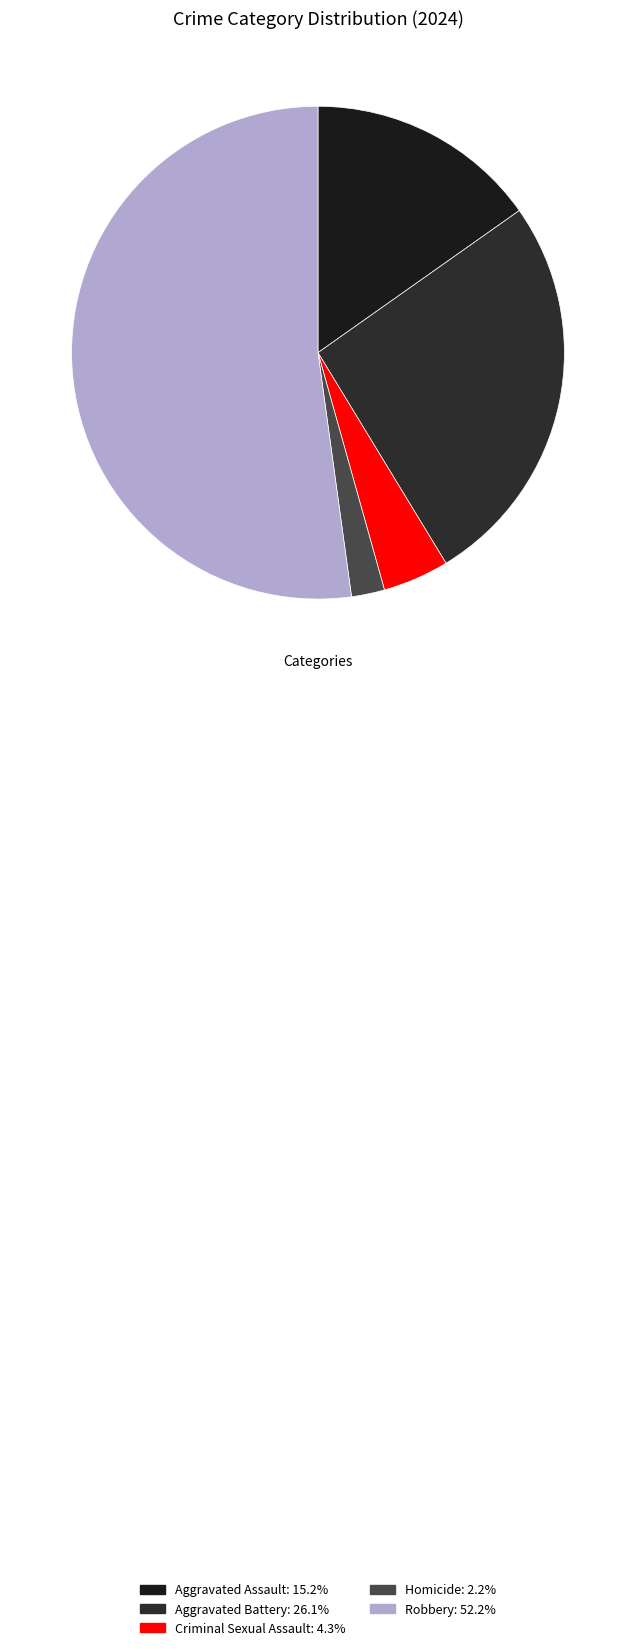

Rank the categories by value from highest to lowest.

Robbery, Aggravated Battery, Aggravated Assault, Criminal Sexual Assault, Homicide